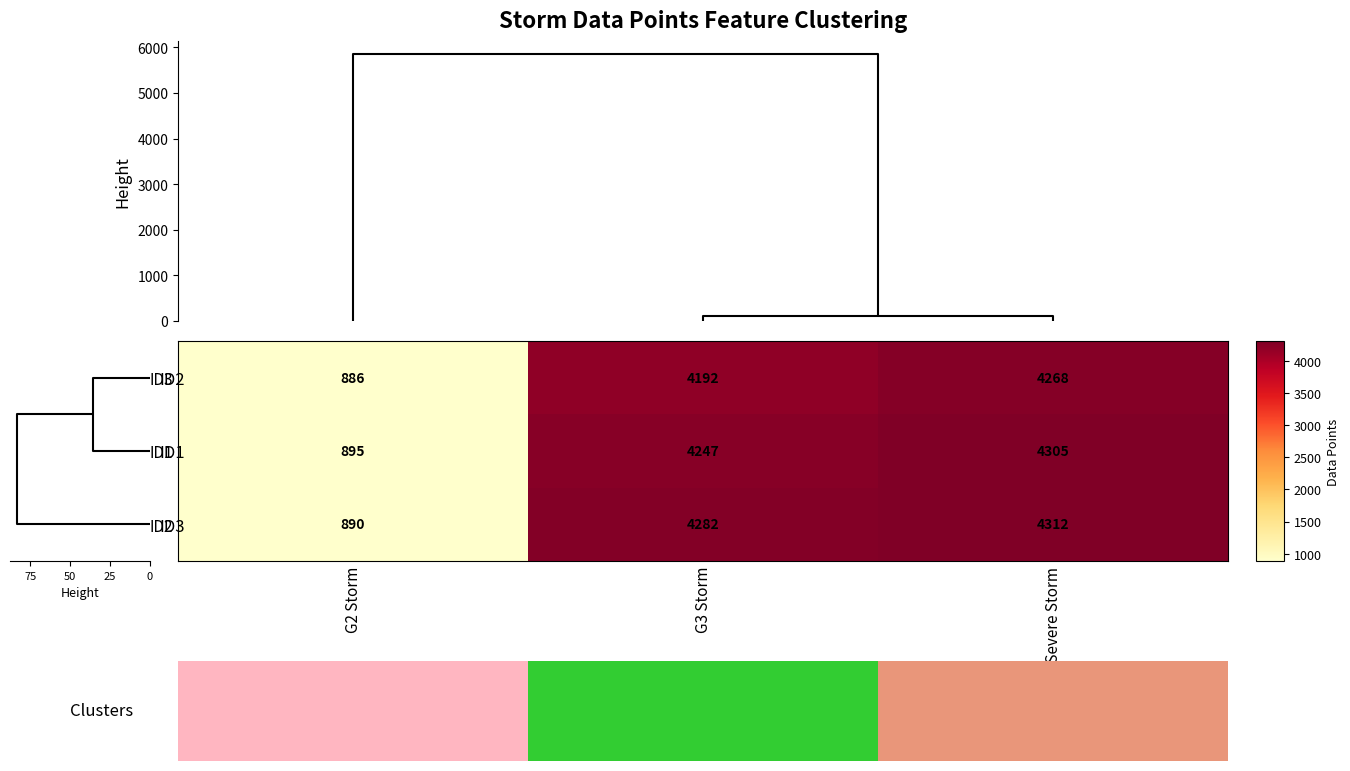

Which series has the largest total across all categories?

ID2